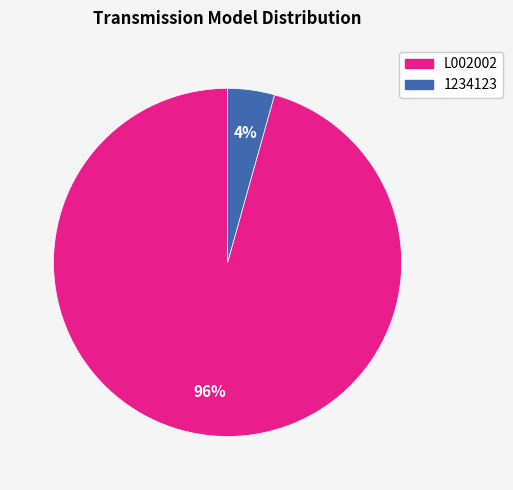

Combined, do 1234123 and L002002 account for over 50%?

Yes